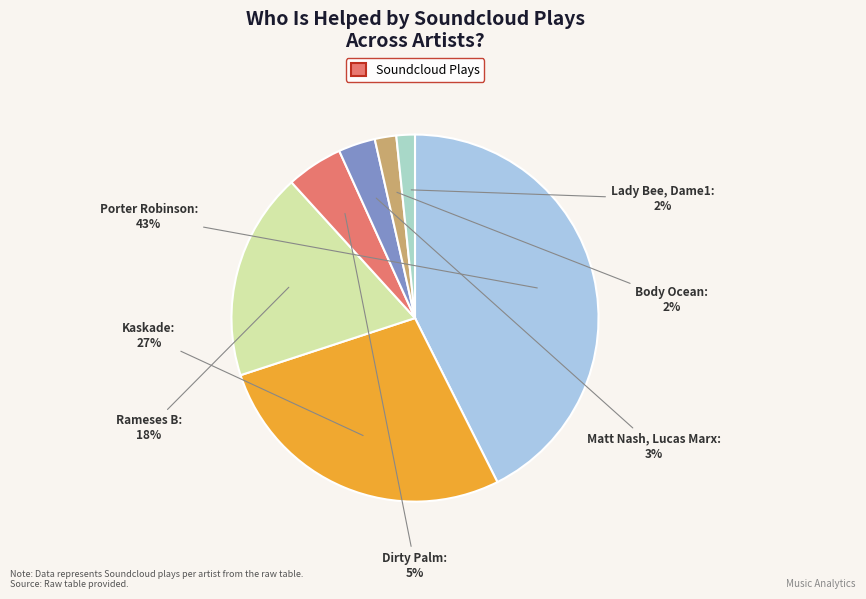

Between Rameses B and Dirty Palm, which is larger?

Rameses B